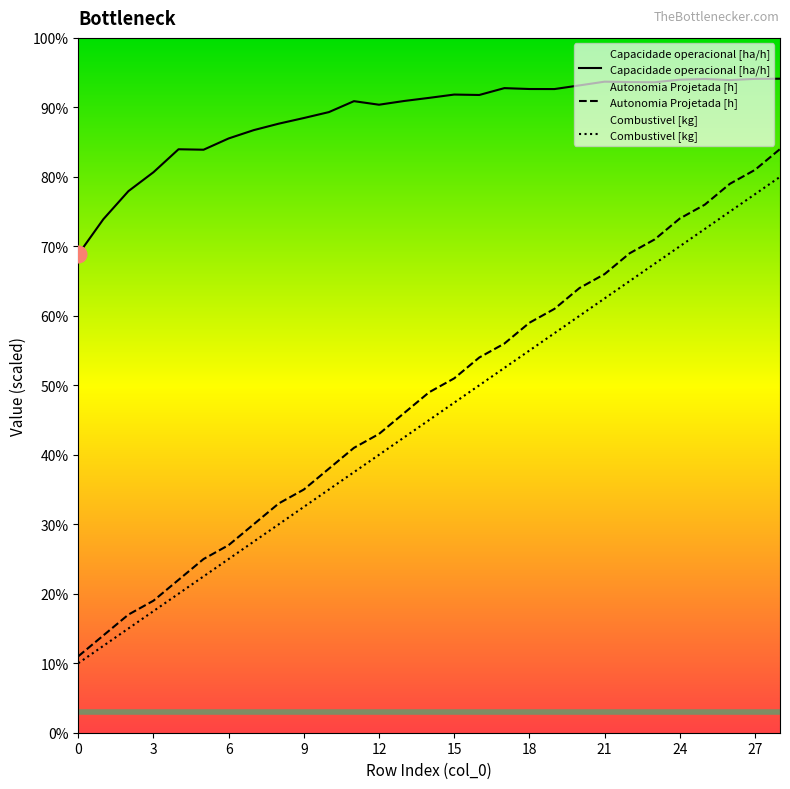

True or false: Capacidade operacional [ha/h] and Autonomia Projetada [h] intersect in this chart.

False